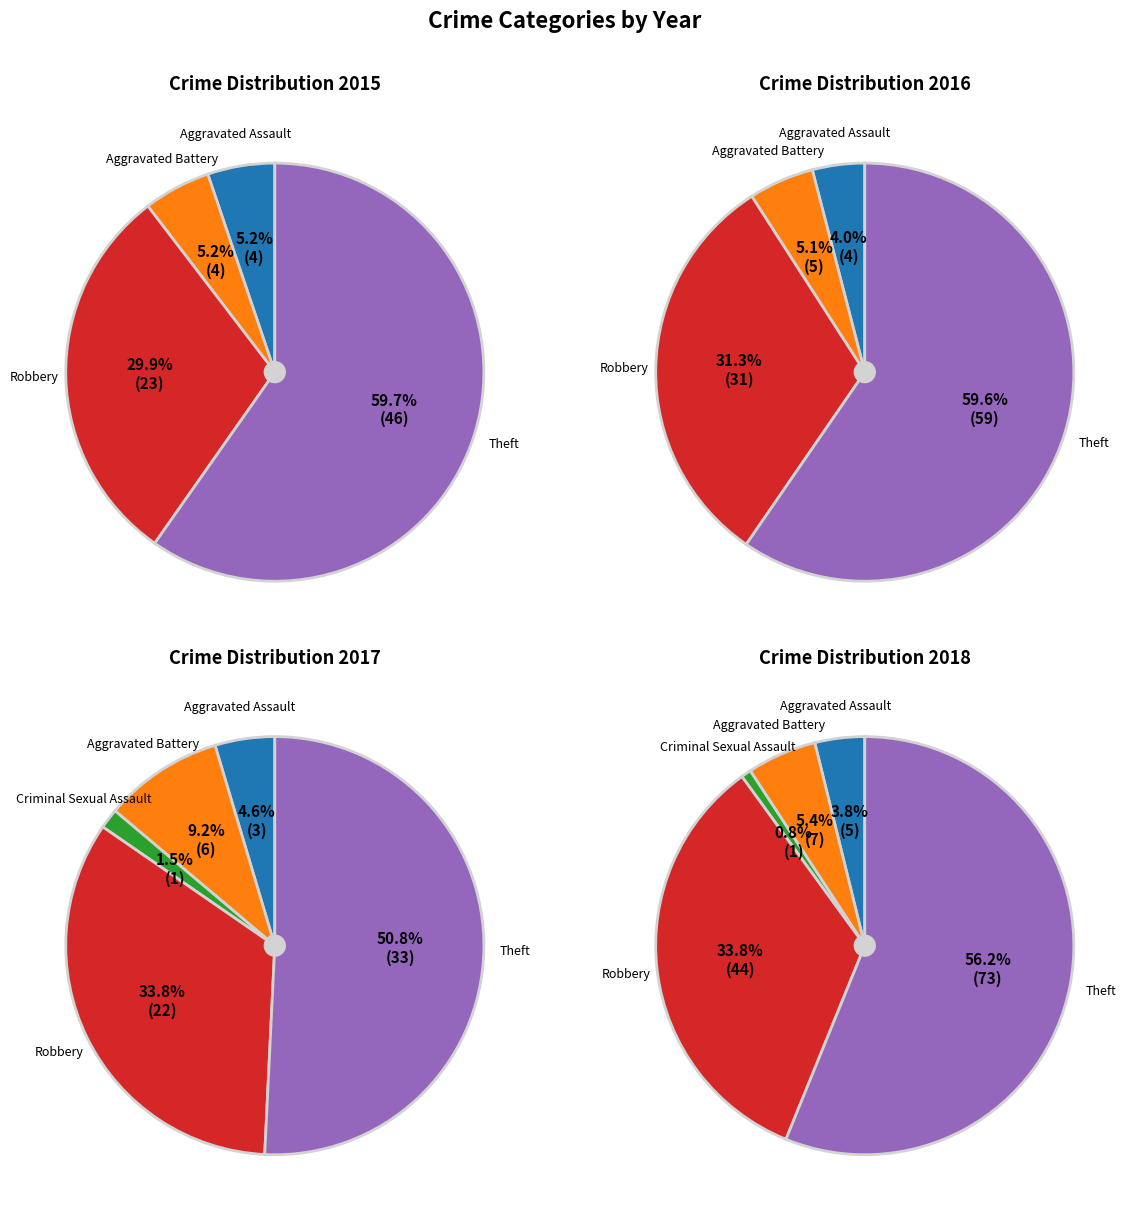

Is it true that Criminal Sexual Assault is 8% of the pie?

False